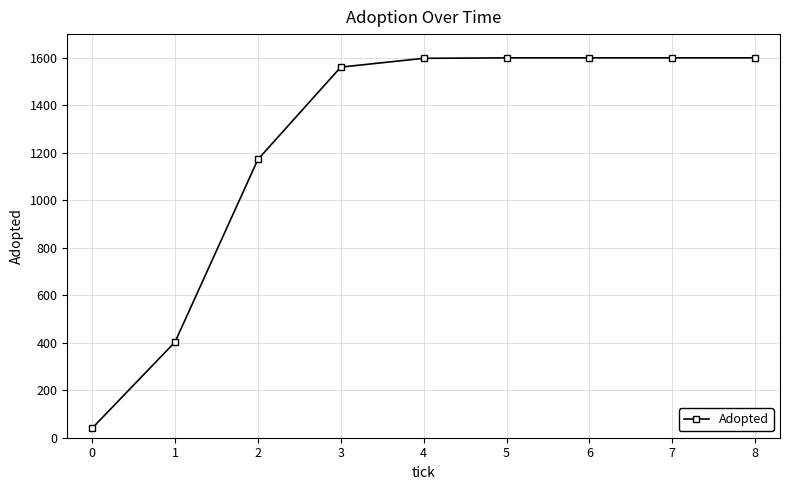

What is the value of the 4th point from the left?

1561